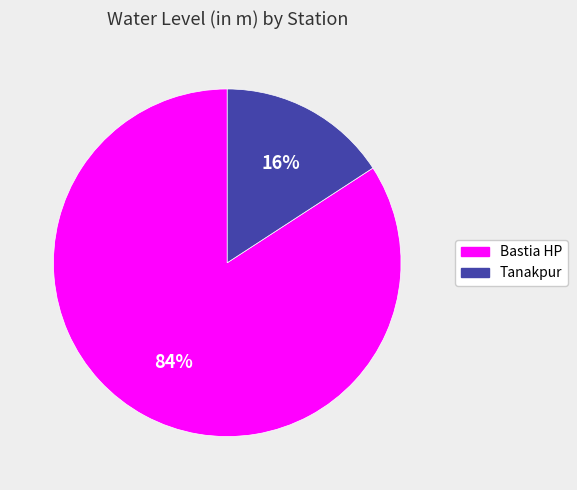

Rank the categories by value from highest to lowest.

Bastia HP, Tanakpur